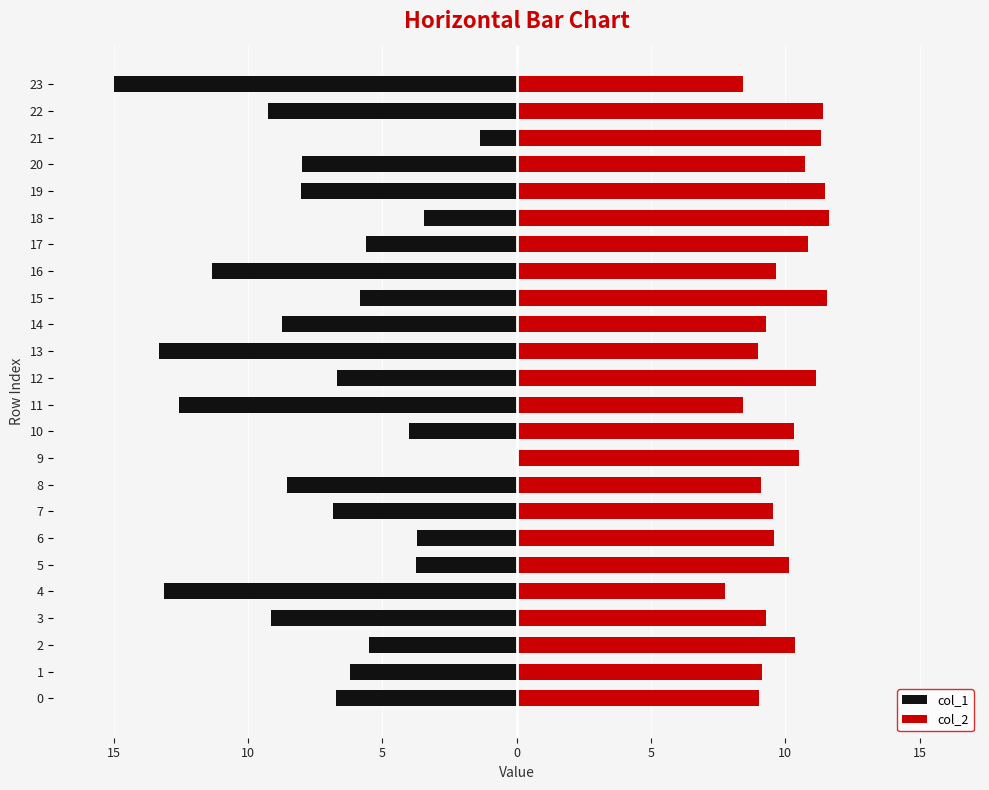

What is the minimum value for col_2?

7.8